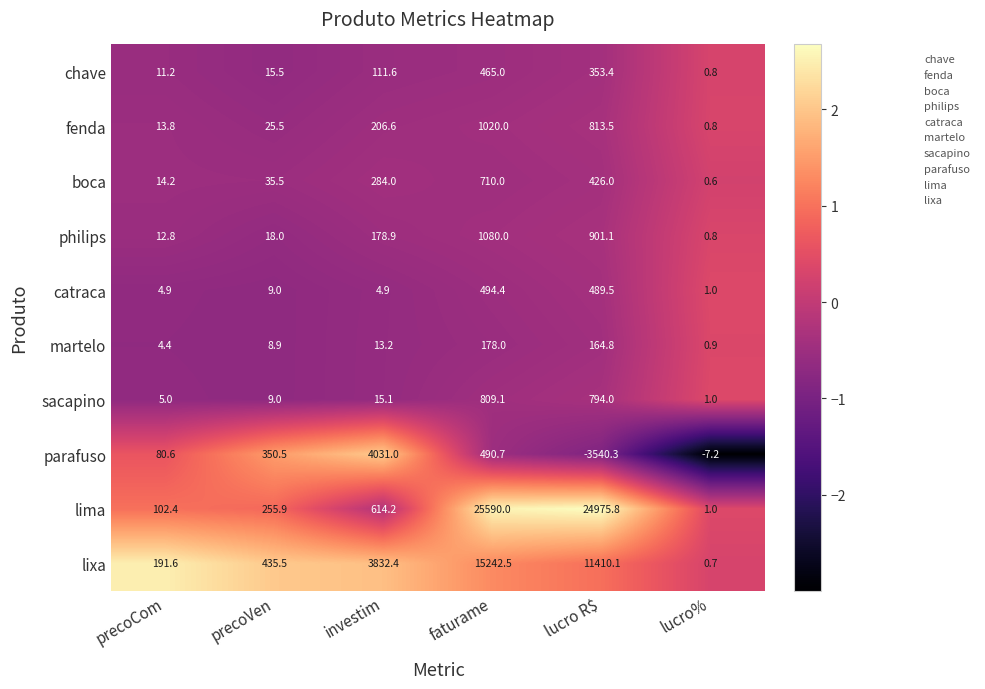

How many distinct data groups are displayed?

10